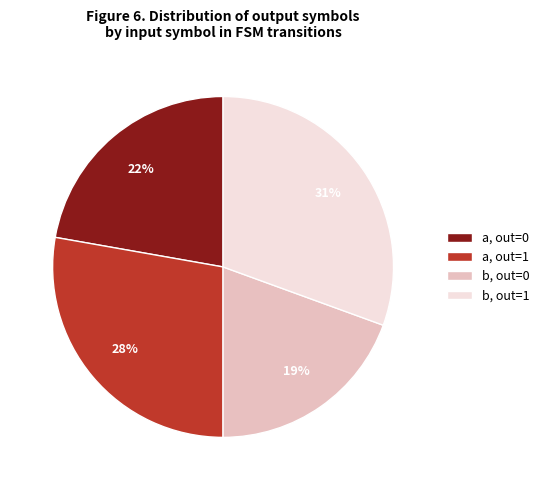

Which category has the biggest portion of the pie?

b, out=1